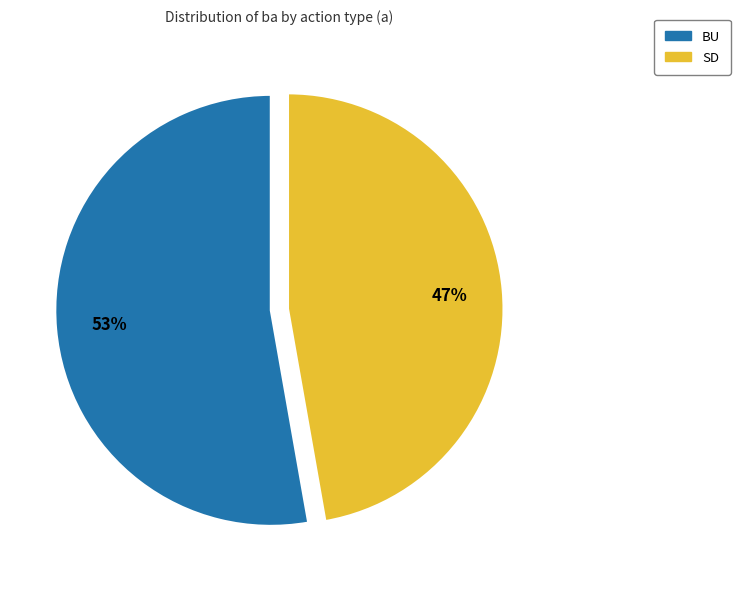

How many segments does this pie chart have?

2